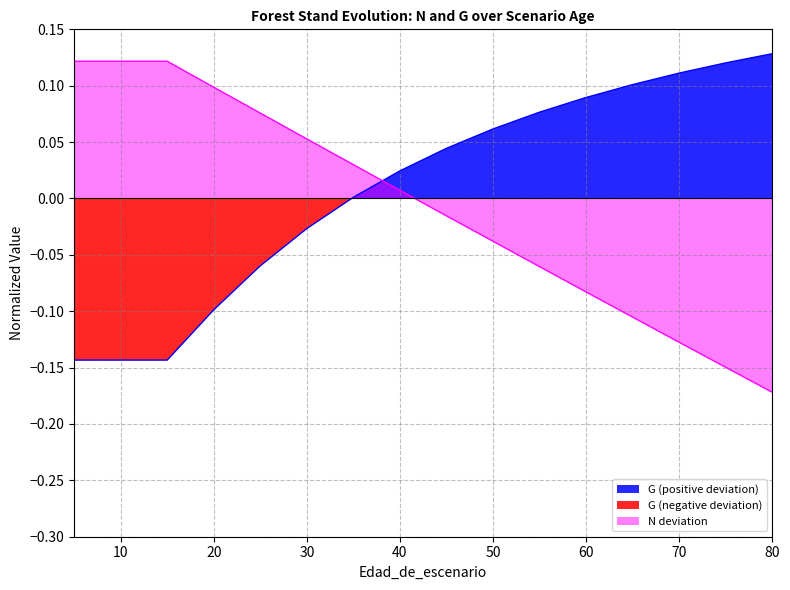

After their last crossing, which series has the higher values: G or N?

G